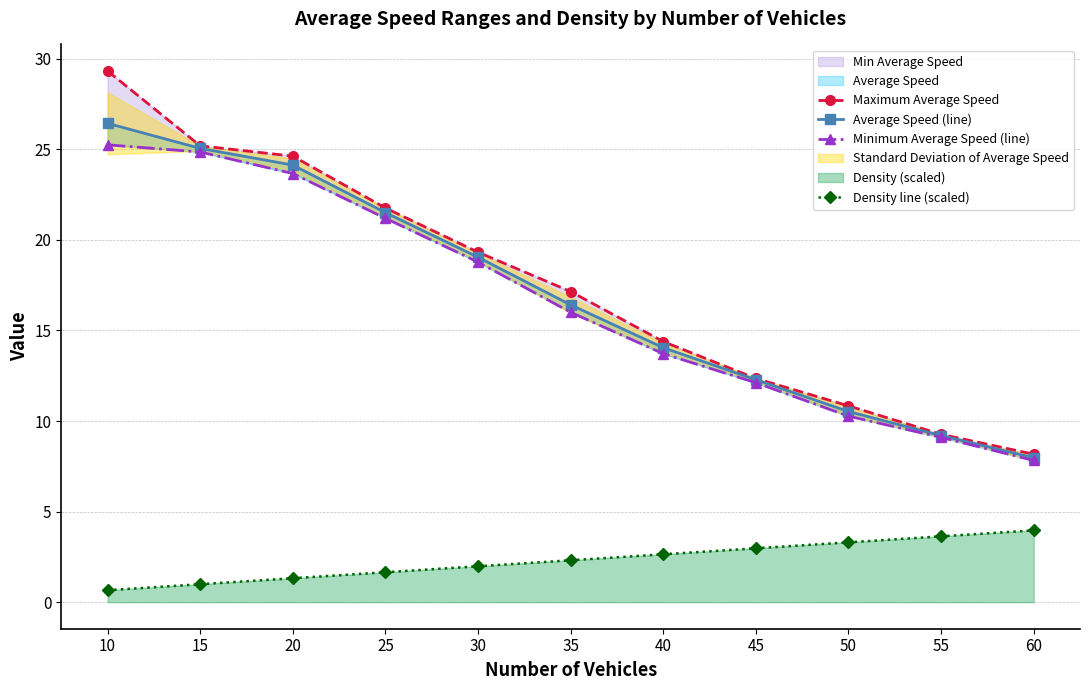

What is the value of the Density line (scaled) point at the 6th from the left?

2.3